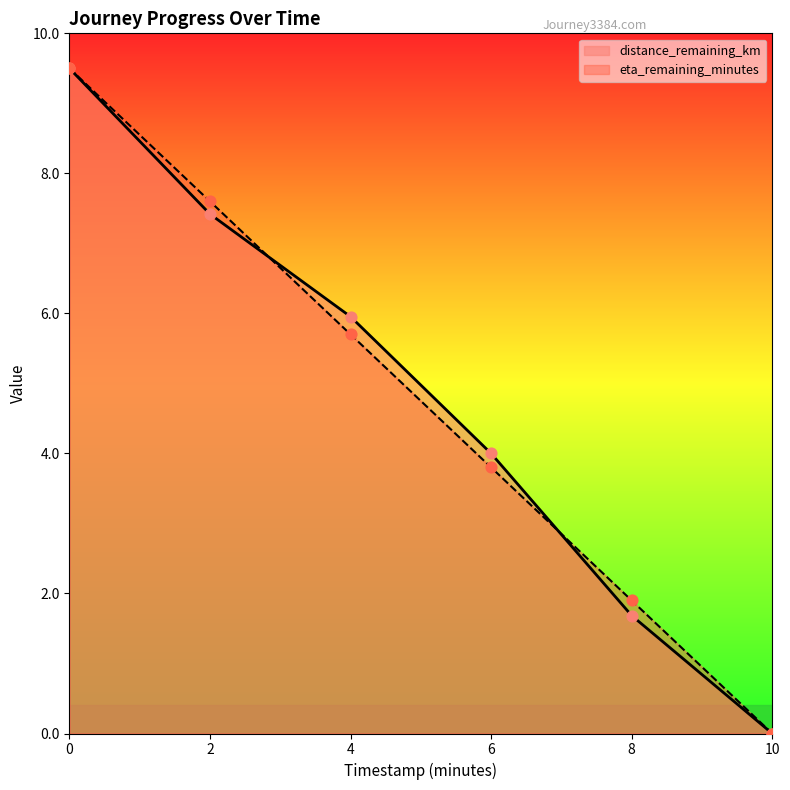

Which series reaches the maximum Y coordinate?

distance_remaining_km